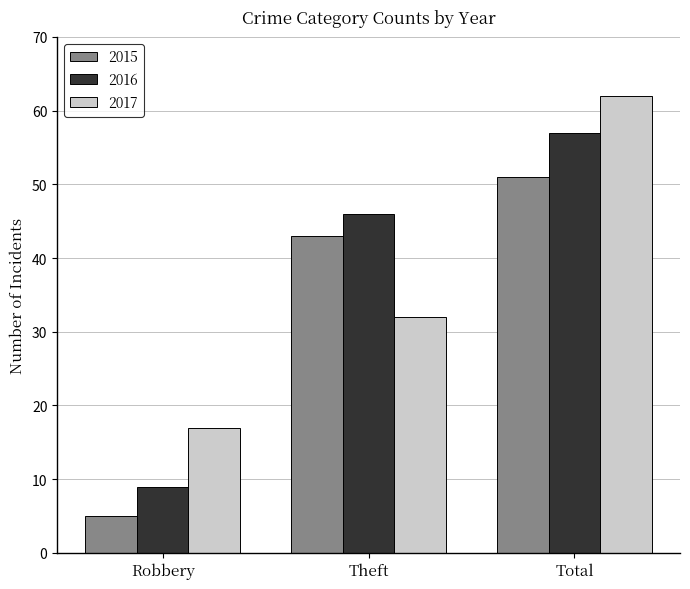

How many categories are shown in the chart?

3